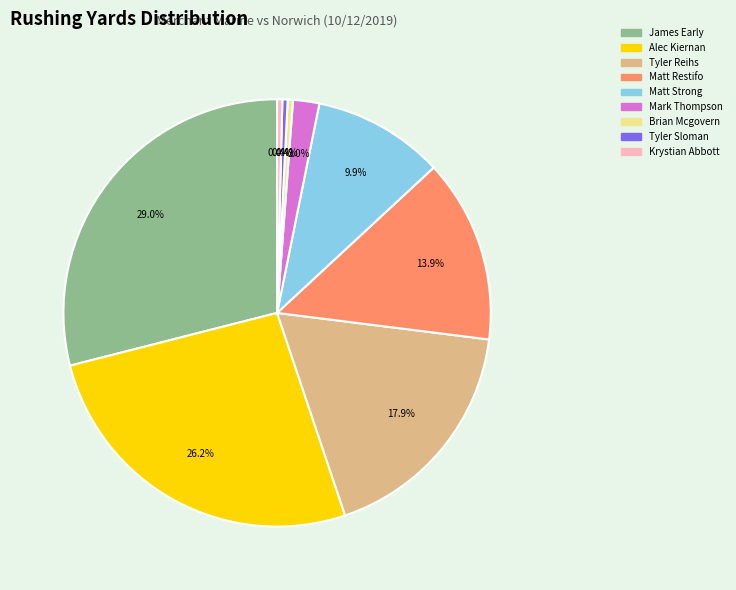

Between James Early and Krystian Abbott, which is larger?

James Early